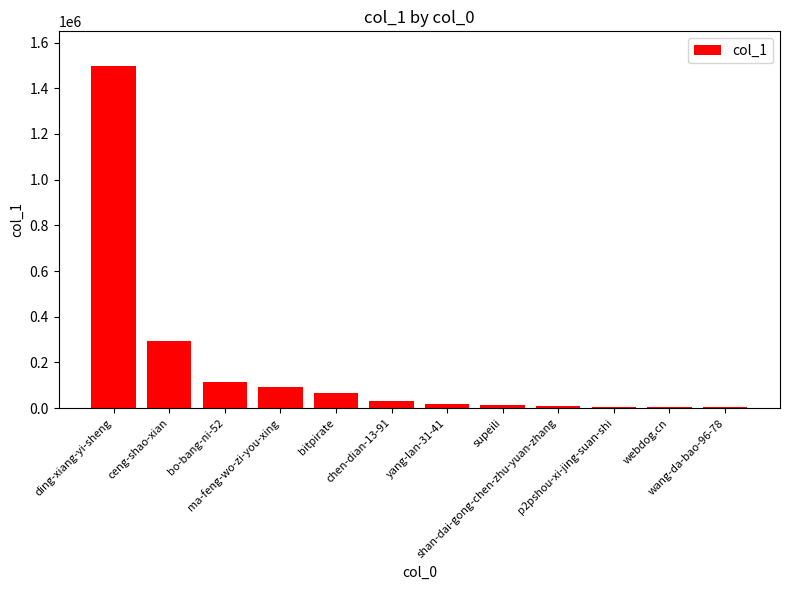

What is the greatest value displayed?

1499392